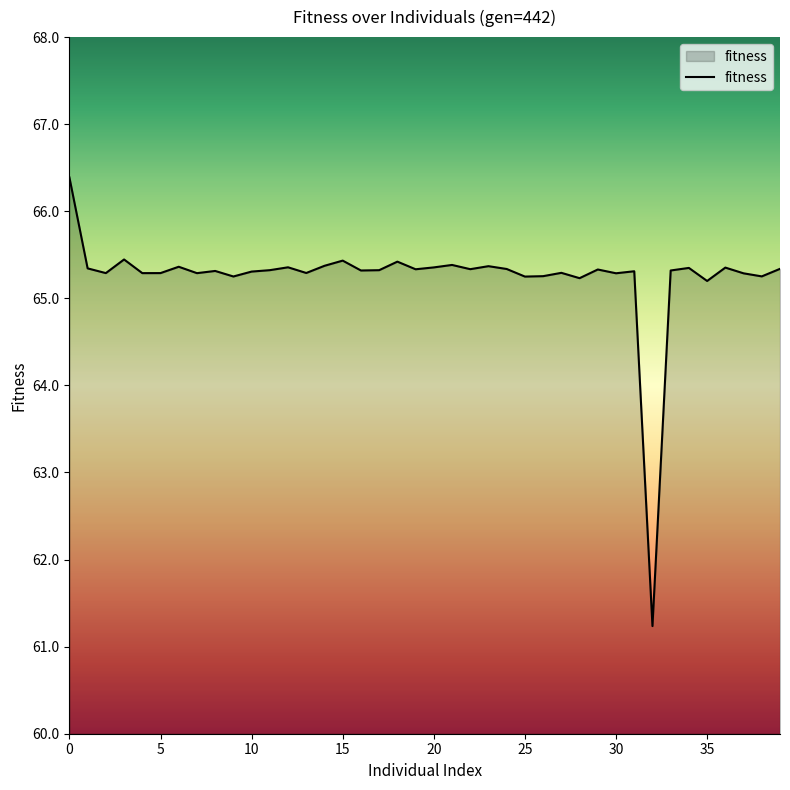

What is the difference between the maximum and minimum values?

5.2